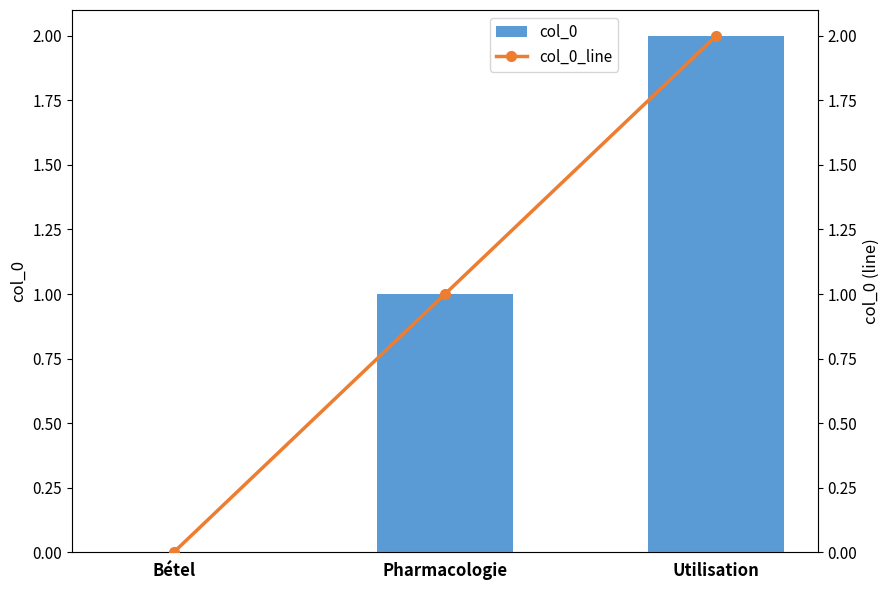

Reading right to left, transcribe all the data shown in this chart.

col_0: 2	1	0
col_0_line: 2	1	0